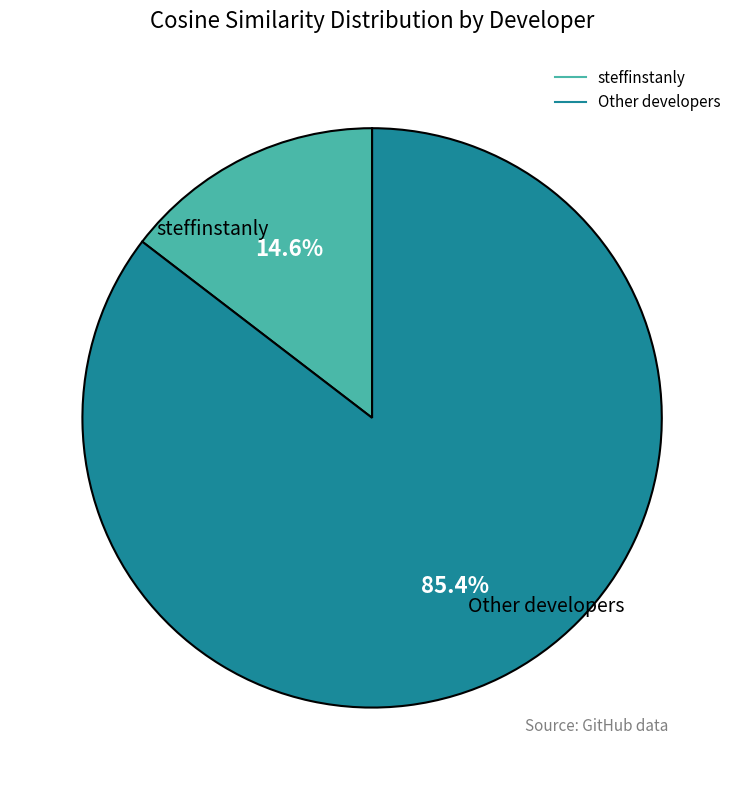

Is there any slice that represents more than half of the pie?

Yes